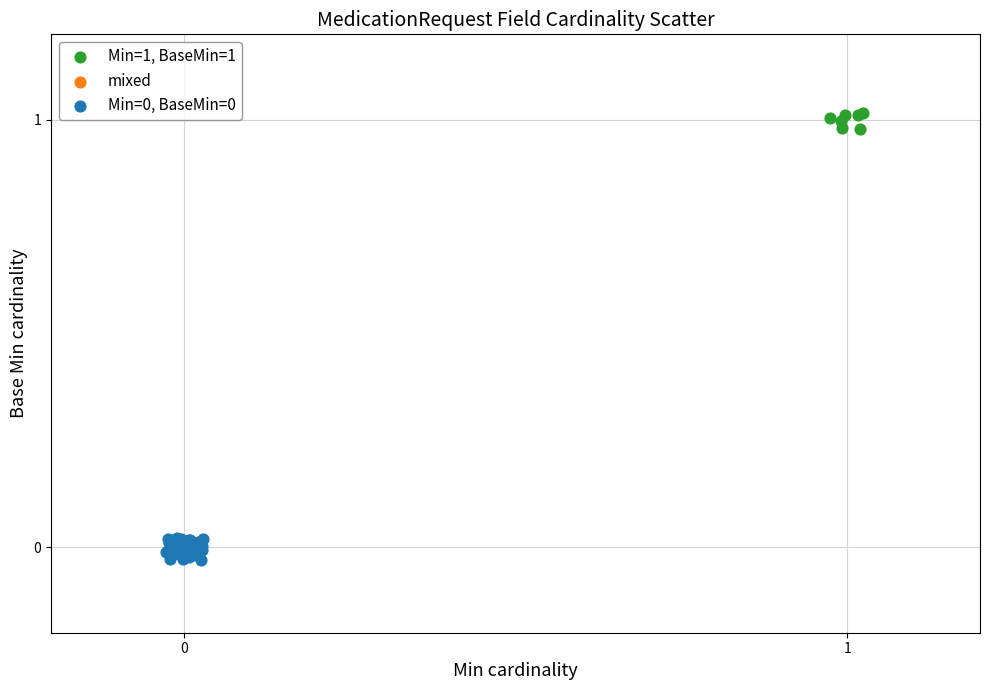

Which series contains the highest Y value?

Min=1, BaseMin=1